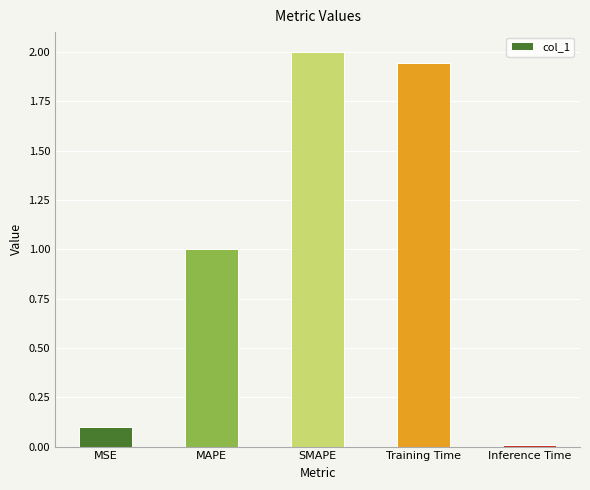

Count the number of values greater than 1.

3